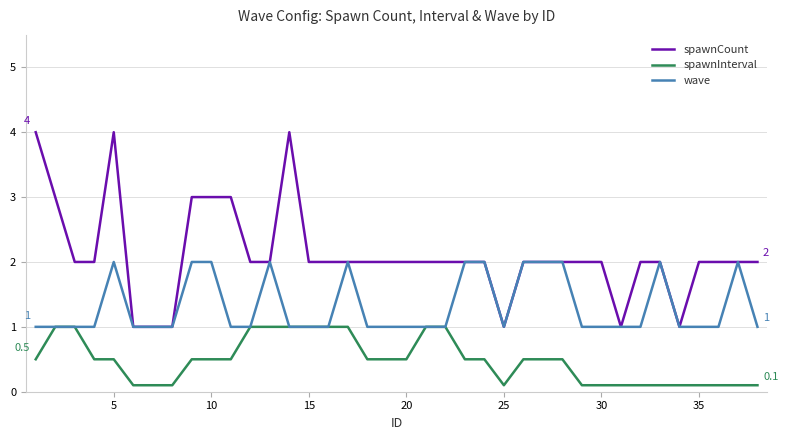

Which series has the largest total across all categories?

spawnCount